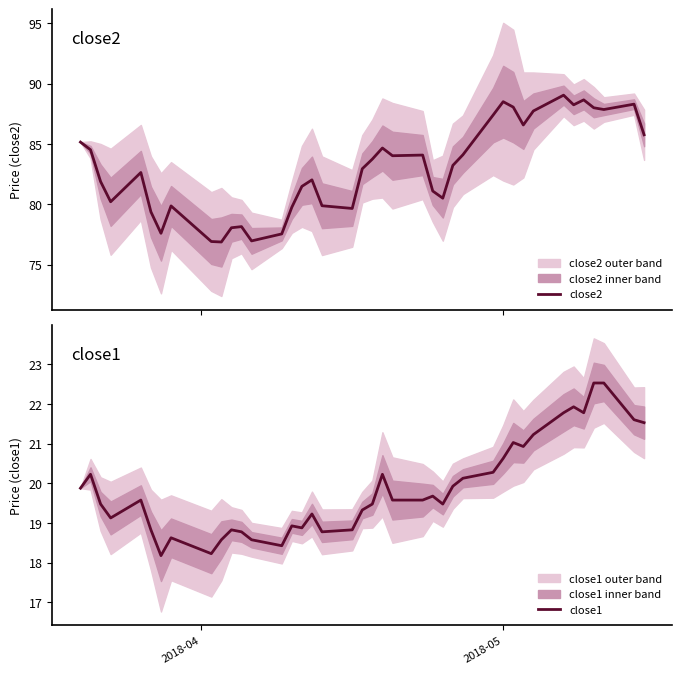

Reading left to right, list all the values displayed in this chart.

close2: 85.2	84.5	81.9	80.2	82.6	79.4	77.6	79.9	76.9	76.9	78.1	78.2	77.0	77.5	79.8	81.5	82.0	79.9	79.7	82.9	83.7	84.7	84.0	84.1	81.1	80.5	83.2	84.1	87.4	88.5	88.1	86.6	87.7	89.0	88.2	88.7	88.0	87.9	88.3	85.8
close1: 19.9	20.2	19.5	19.1	19.6	18.8	18.2	18.6	18.2	18.6	18.8	18.8	18.6	18.4	18.9	18.9	19.2	18.8	18.8	19.3	19.5	20.2	19.6	19.6	19.7	19.5	19.9	20.1	20.3	20.6	21.0	20.9	21.2	21.8	21.9	21.8	22.5	22.5	21.6	21.5